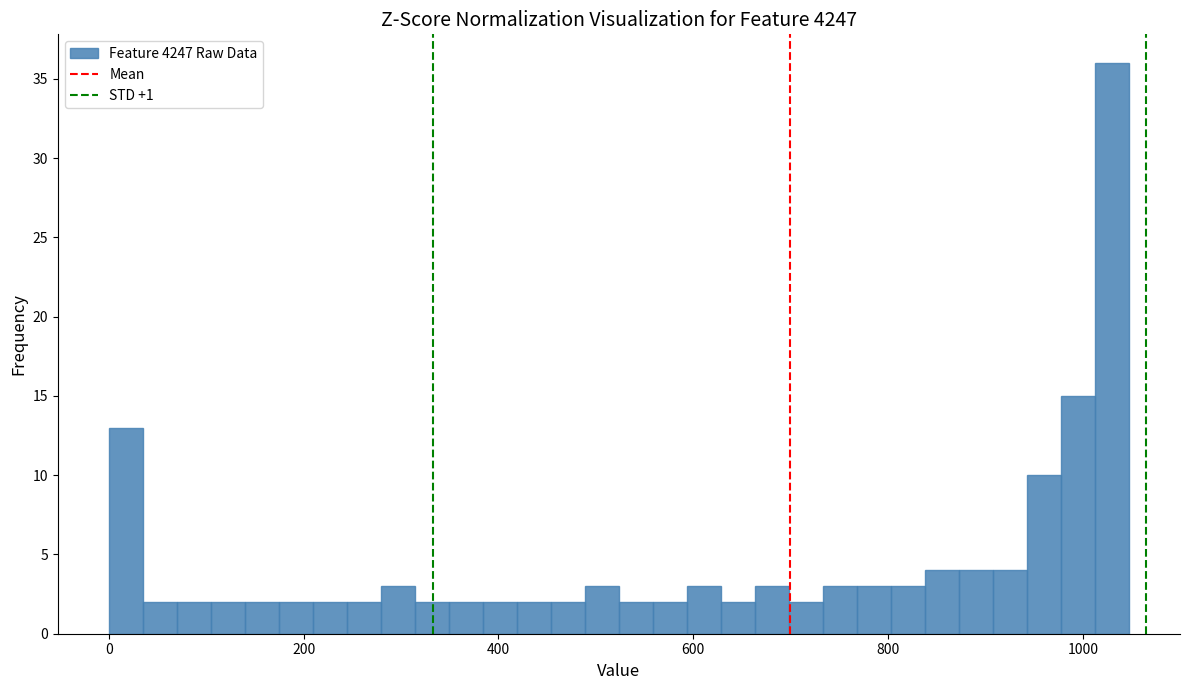

Read against the x-axis, roughly where is the centre of the tallest bar?

1020